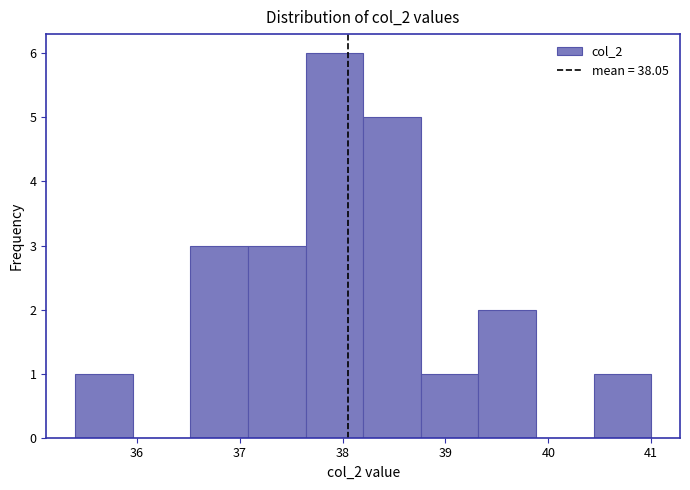

Over which range of the x-axis is the bar tallest?

37.64 to 38.20